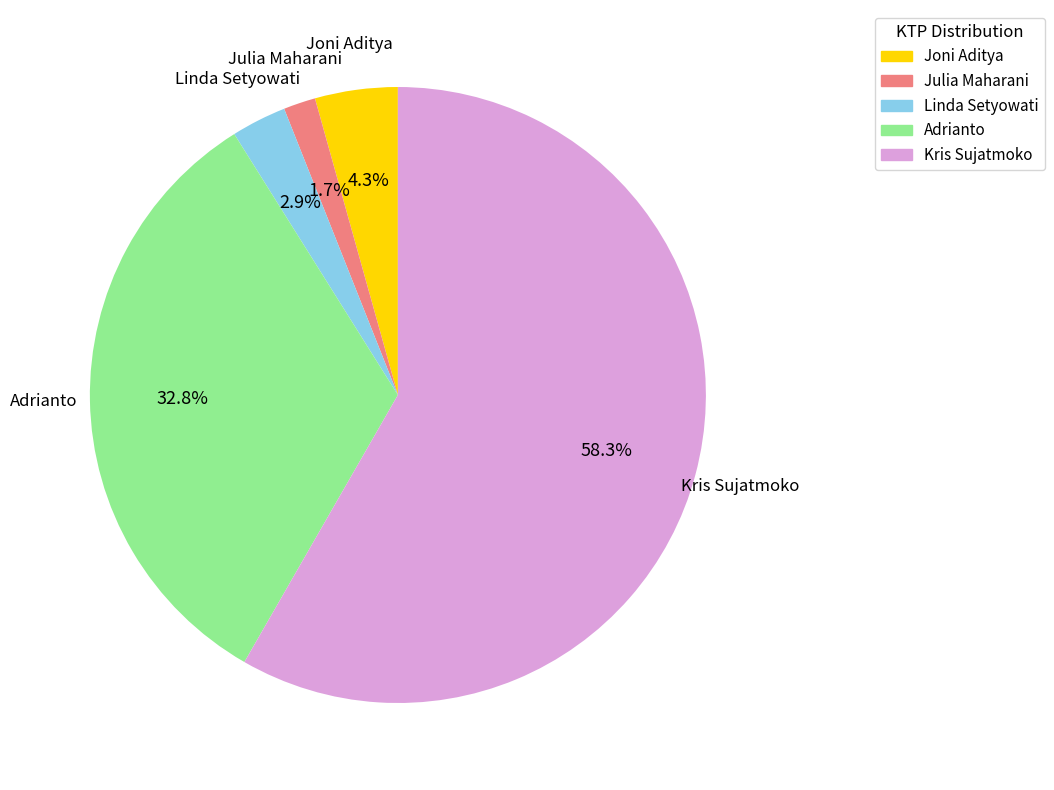

Rank the categories by value from lowest to highest.

Julia Maharani, Linda Setyowati, Joni Aditya, Adrianto, Kris Sujatmoko